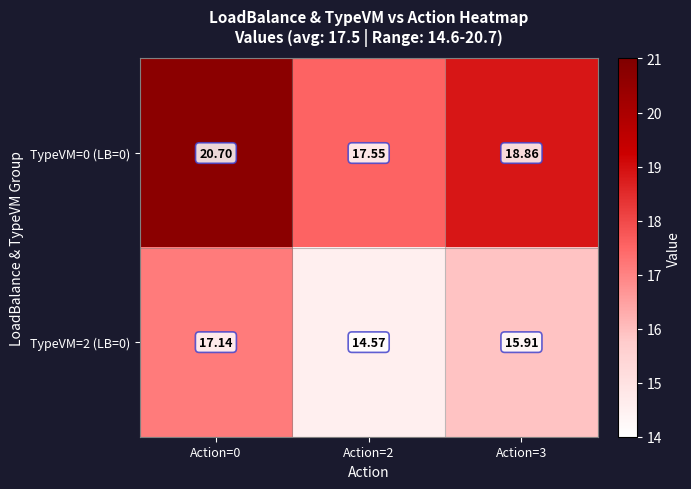

Is the value of TypeVM=2 (LB=0) at Action=0 greater than the value of TypeVM=0 (LB=0) at Action=2?

No